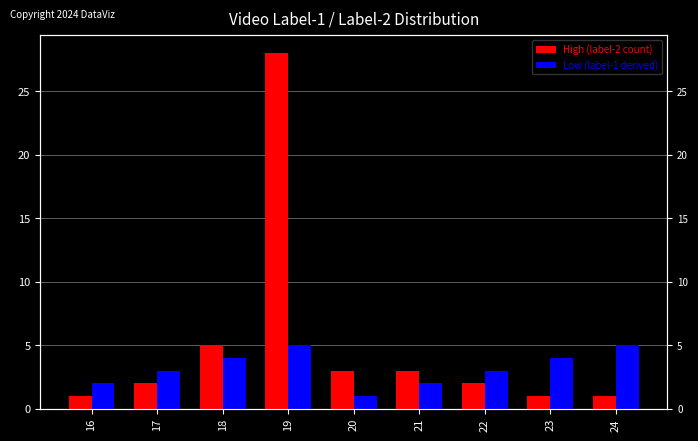

What is the value of the Low (label-1 derived) bar at the 6th from the left?

2